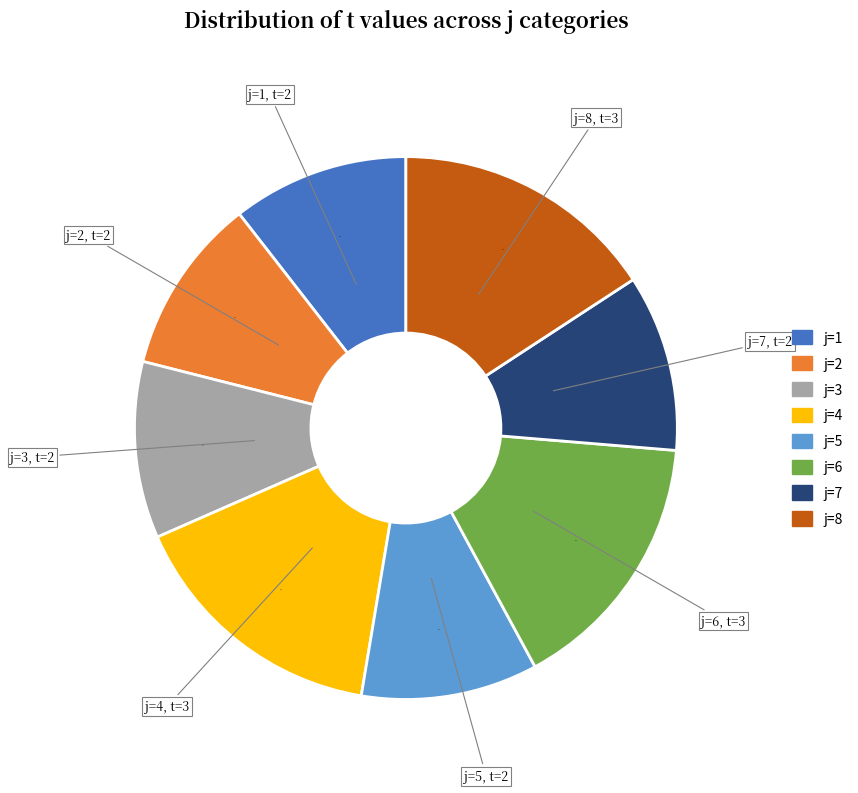

To the nearest percent, what is the average slice percentage?

12%